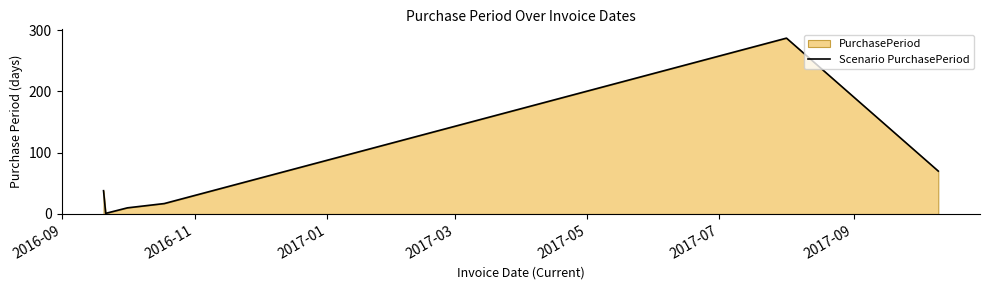

What is the difference between the second highest and second lowest values?

60